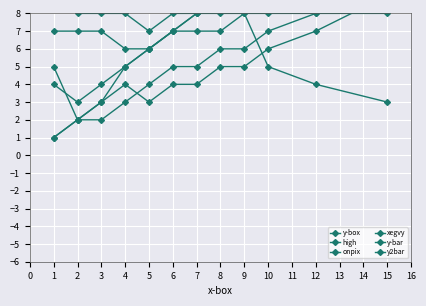

True or false: onpix and high cross at least once.

False